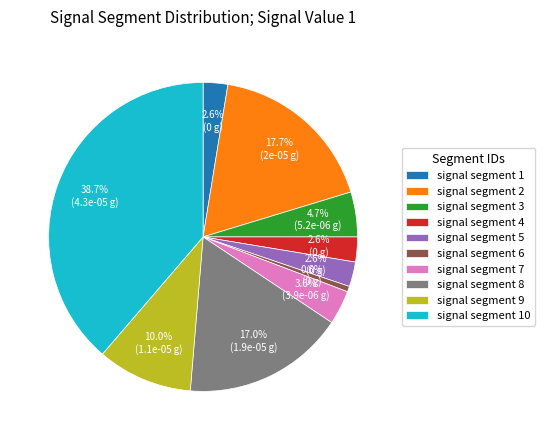

The signal segment 5 slice represents 3% of the pie. True or false?

True